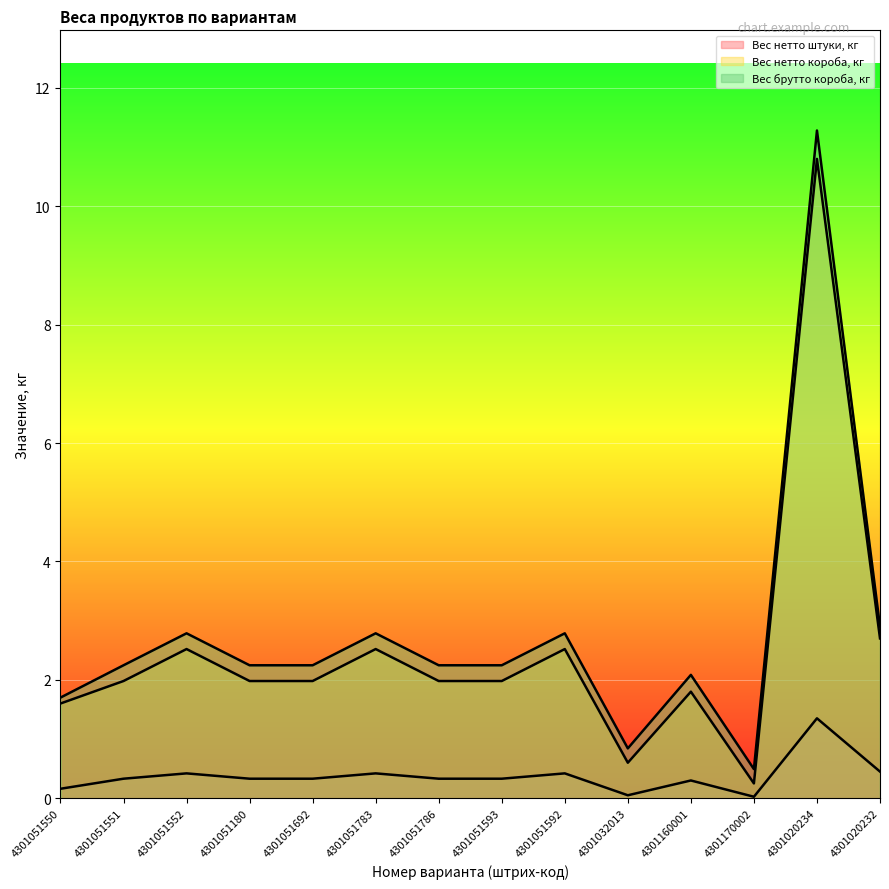

At 4301170002, list the series in order from largest to smallest.

Вес брутто короба, кг, Вес нетто короба, кг, Вес нетто штуки, кг